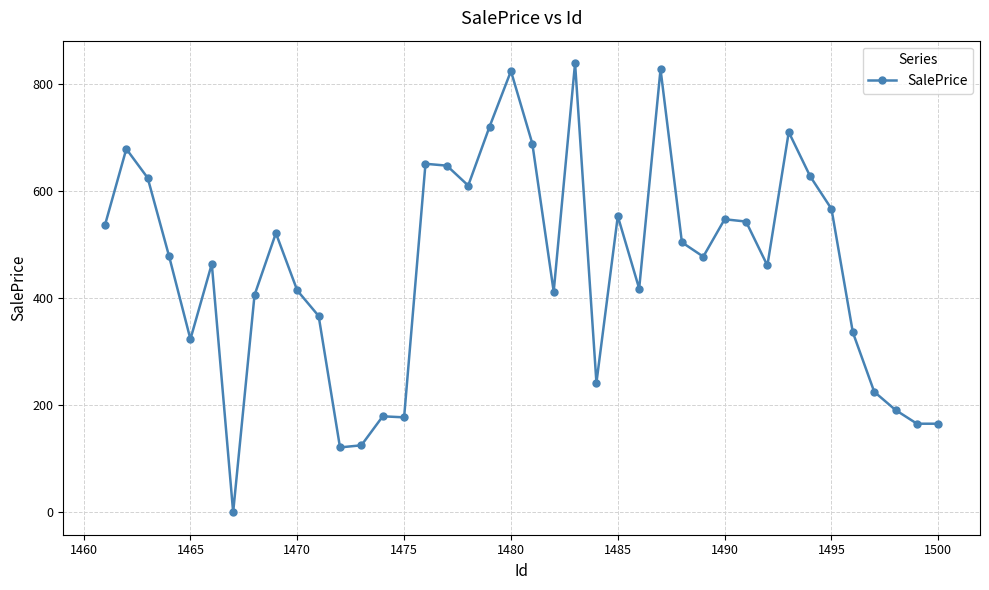

How many lines are shown in the chart?

1